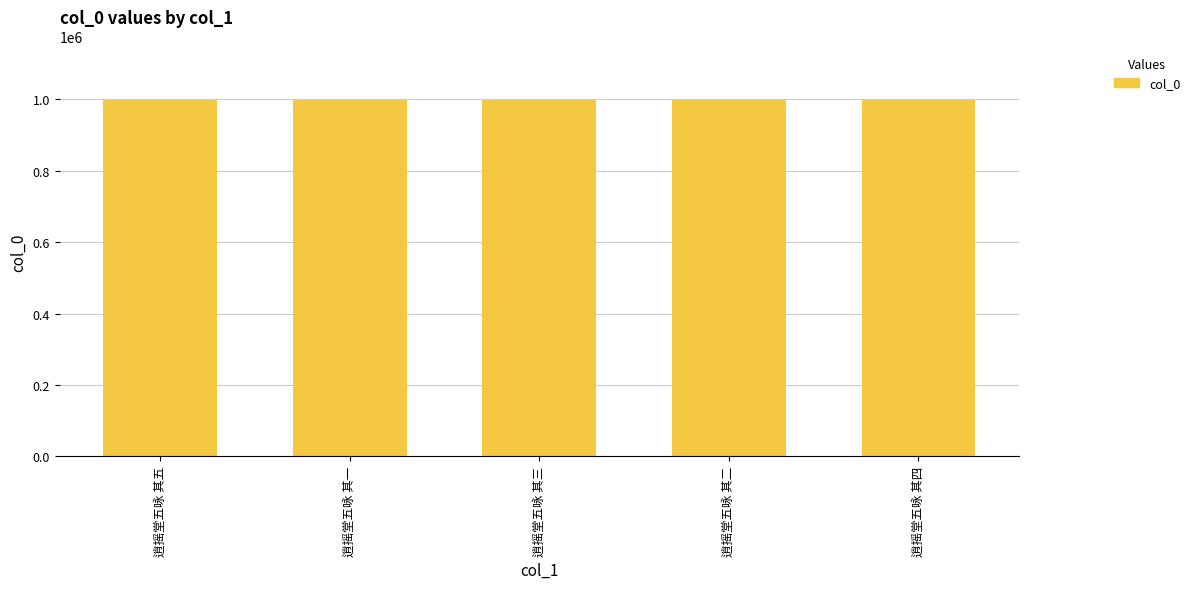

What is the change in value from 逍摇堂五咏 其五 to 逍摇堂五咏 其三?

+46